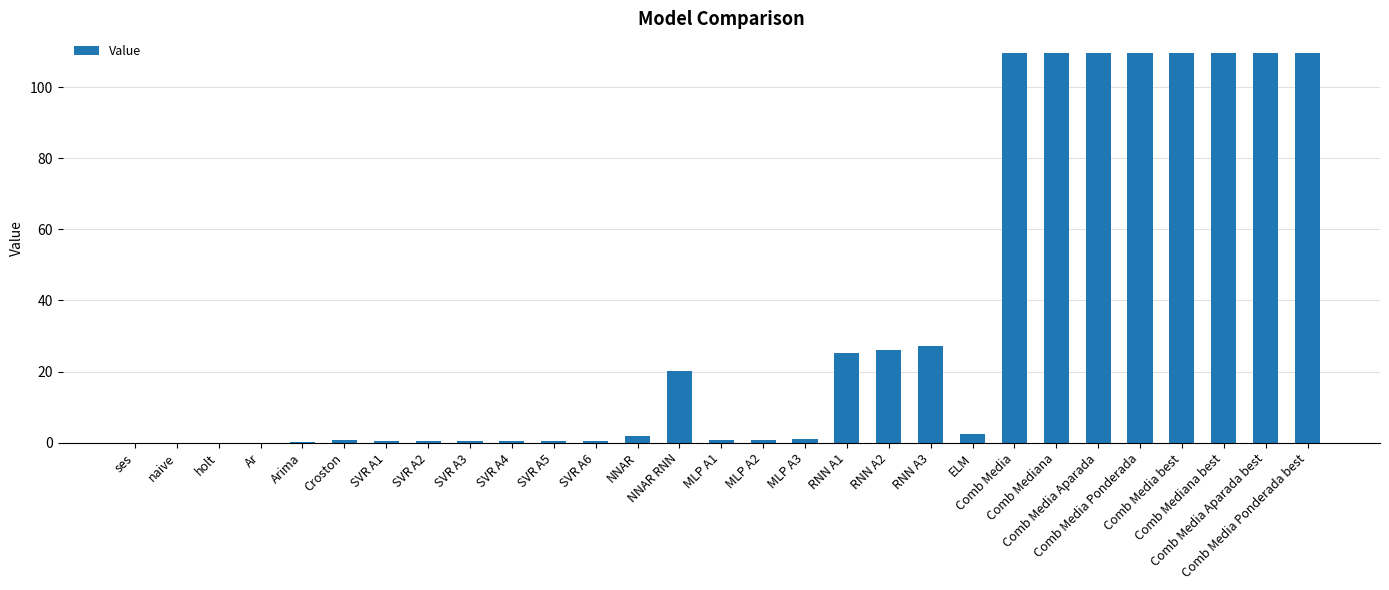

At which label is the value closest to 54?

RNN A3